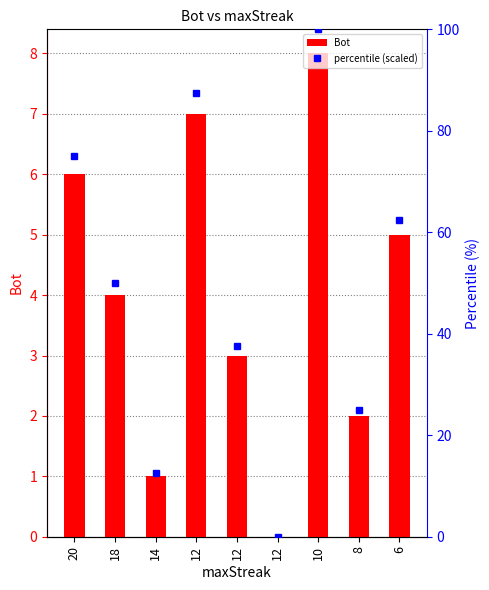

Reading left to right, what are all the values shown in this chart?

Bot: 20=6.0	18=4.0	14=1.0	12=7.0	12=3.0	12=0.0	10=8.0	8=2.0	6=5.0
percentile (scaled): 20=75.0	18=50.0	14=12.5	12=87.5	12=37.5	12=0.0	10=100.0	8=25.0	6=62.5